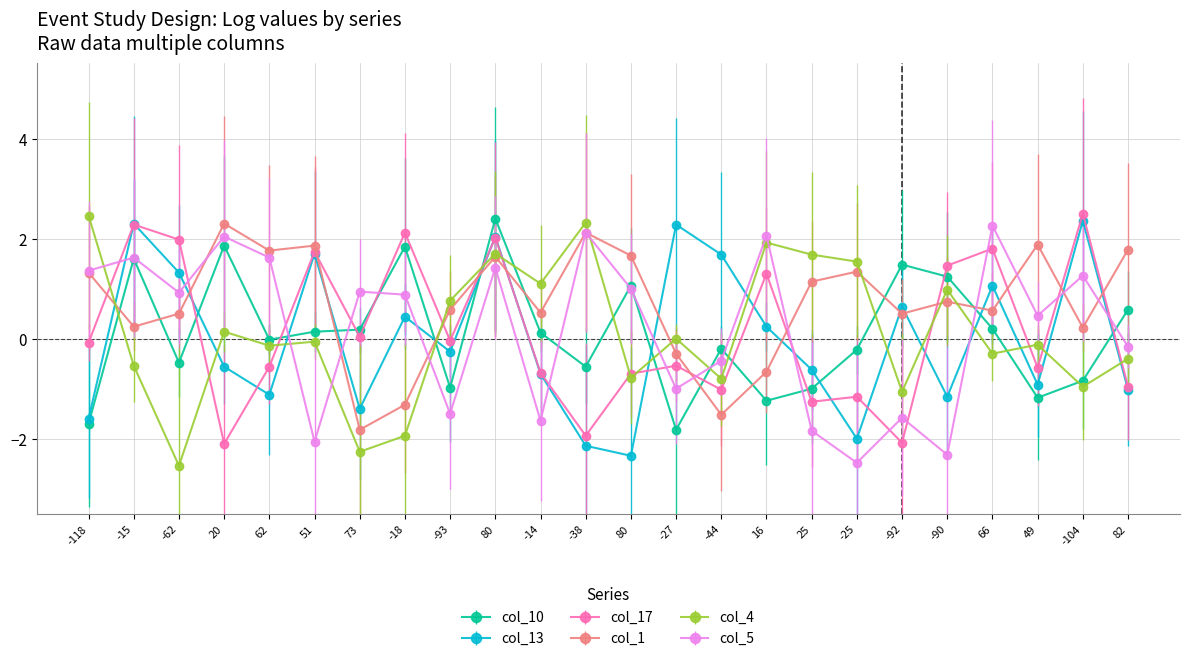

Is this an area chart (filled region under the line)?

No